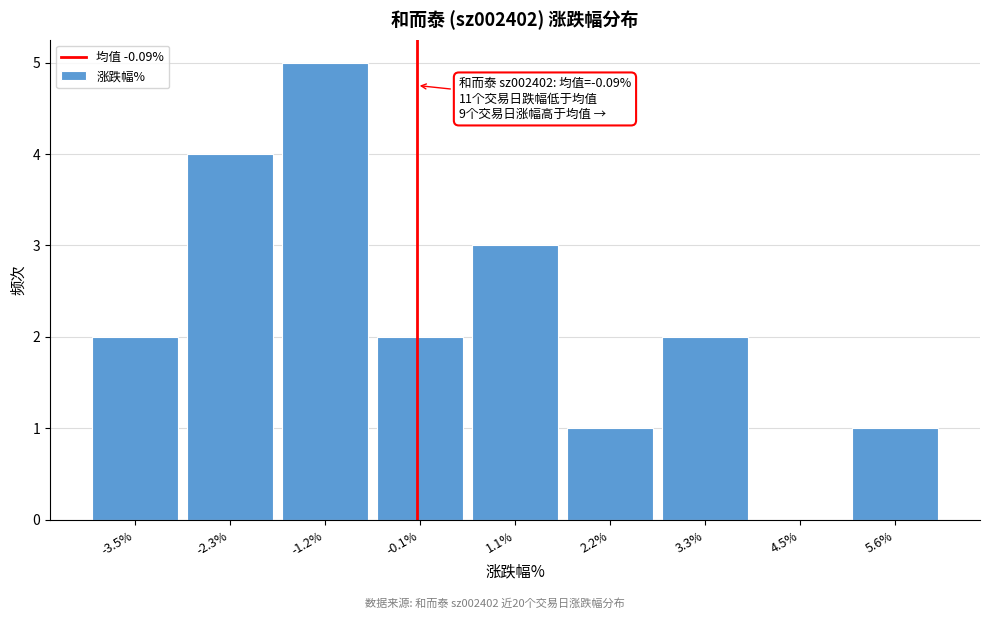

Which range on the x-axis has the tallest bar?

-1.8 to -0.6